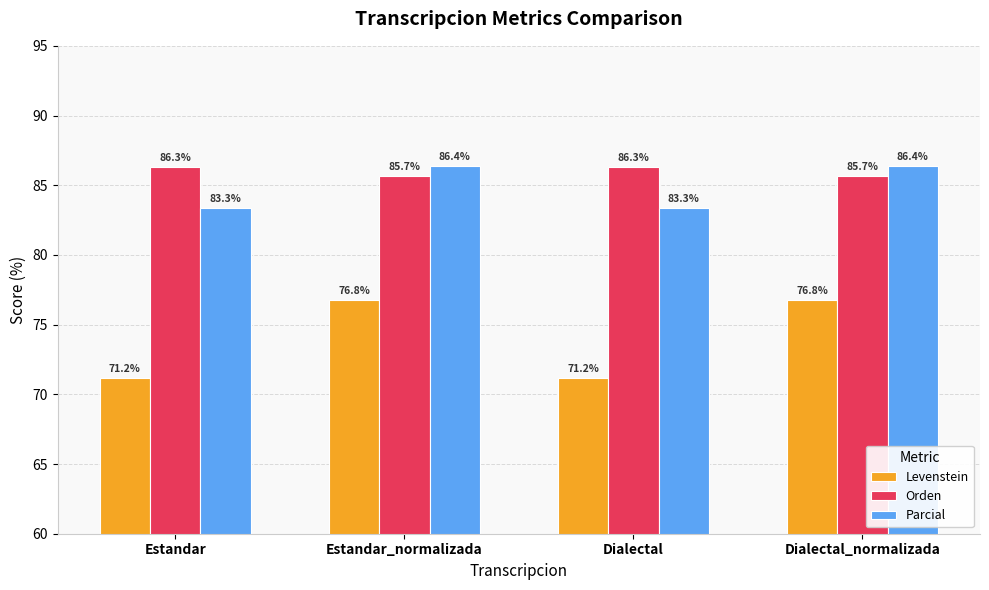

What is the value of the Orden bar at the 4th from the left?

85.7